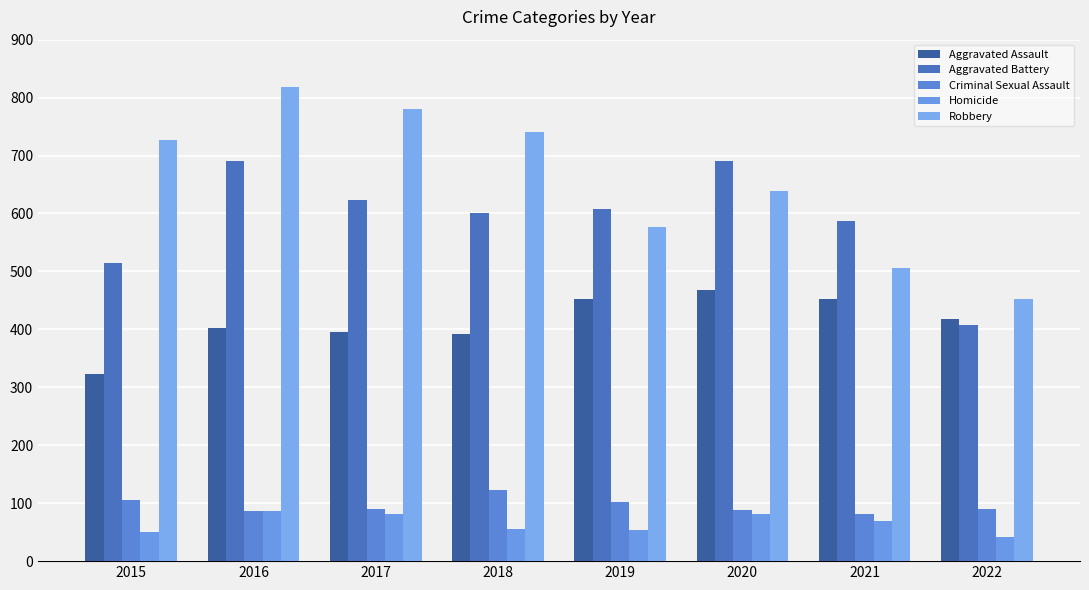

The value of Robbery at 2018 is 279. True or false?

False